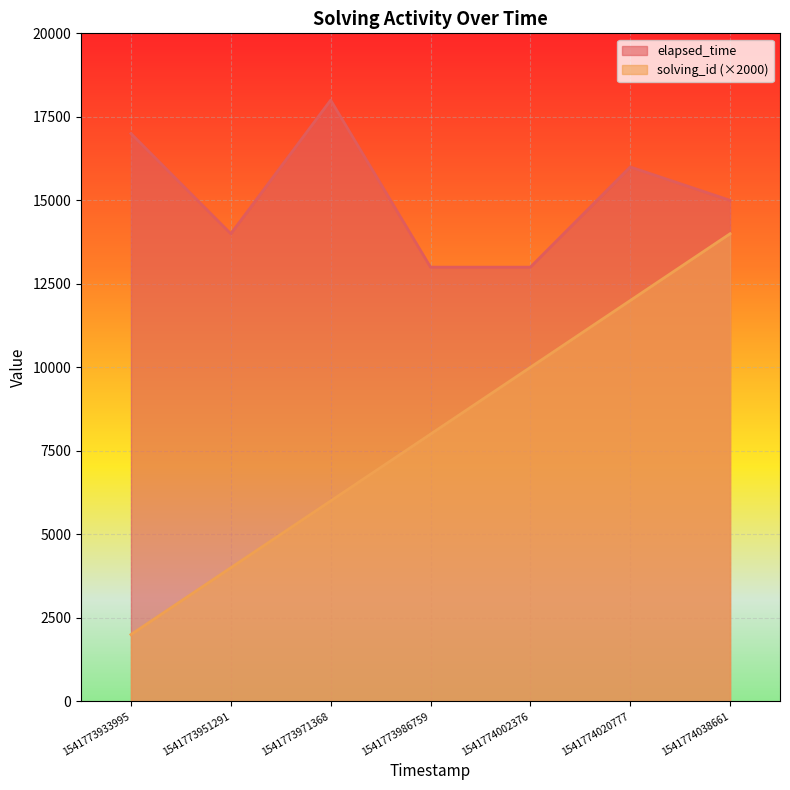

Where is solving_id nearest to the value 8000?

1541773986759